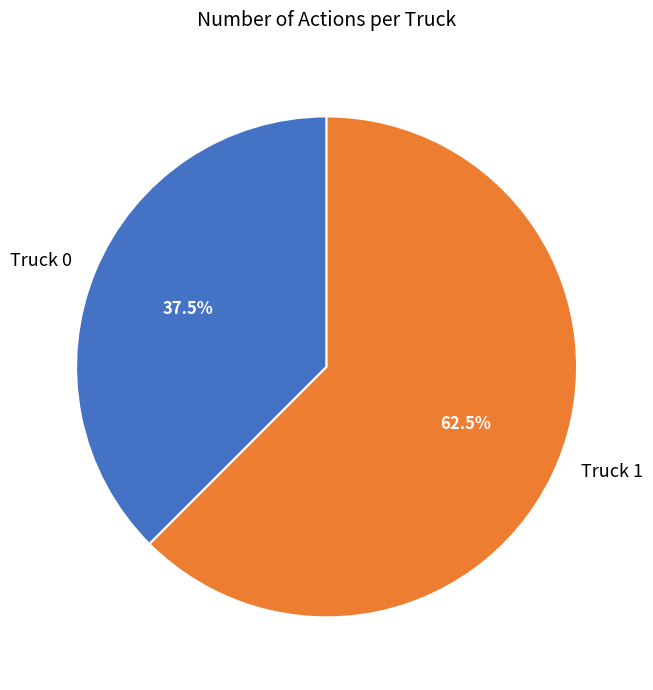

Combined, what portion of the pie is Truck 1 and Truck 0?

100.0%